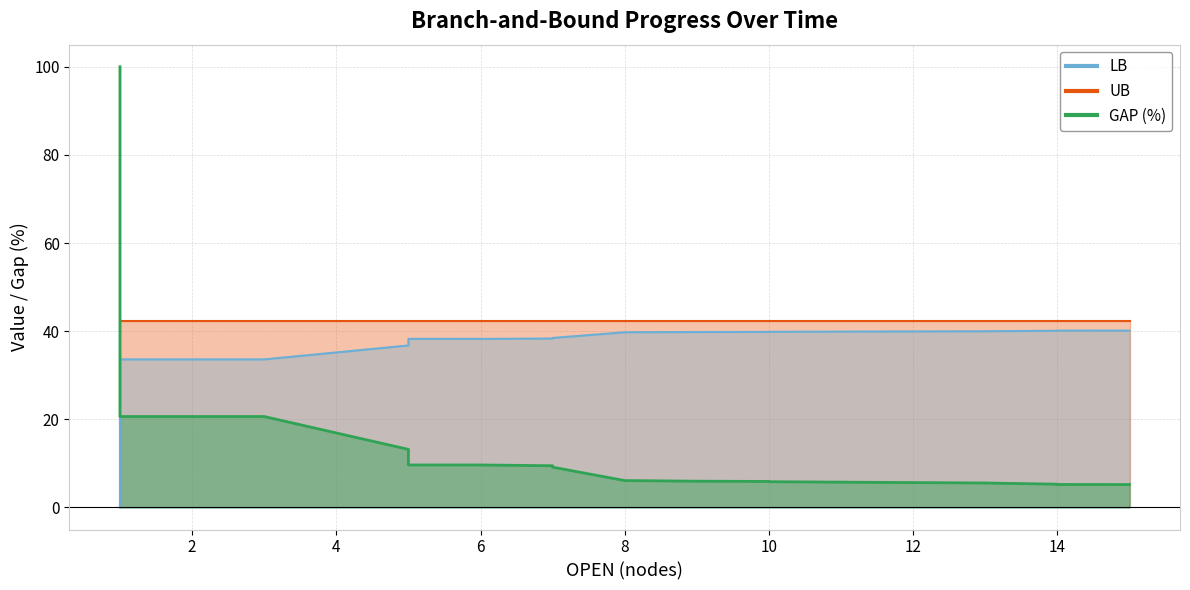

What is the sum of the LB values at 17 and 18?

80.2